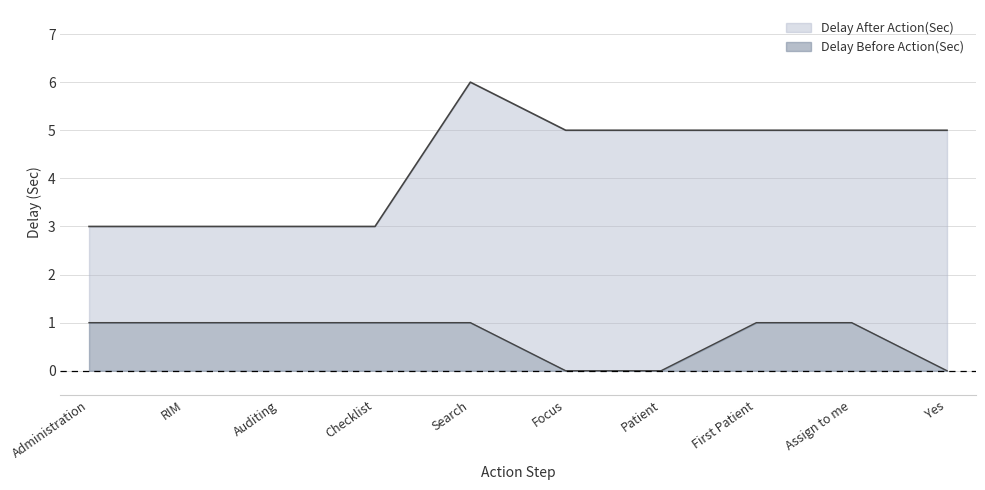

True or false: Delay After Action(Sec) and Delay Before Action(Sec) cross at least once.

False